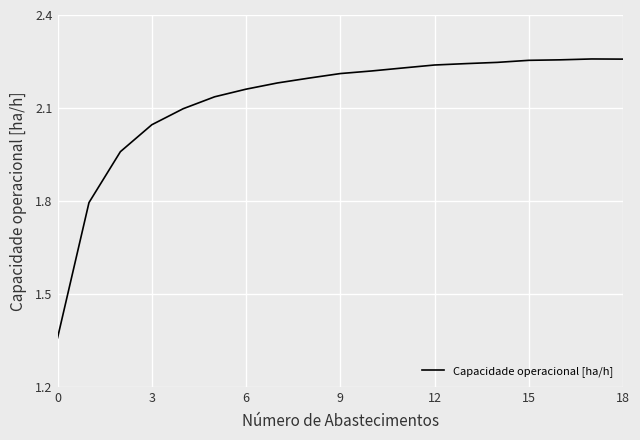

What is the difference between the maximum and minimum values?

0.9